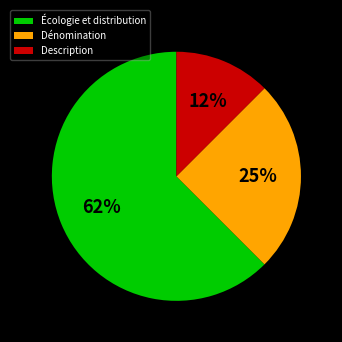

Is it true that Description is 1% of the pie?

False